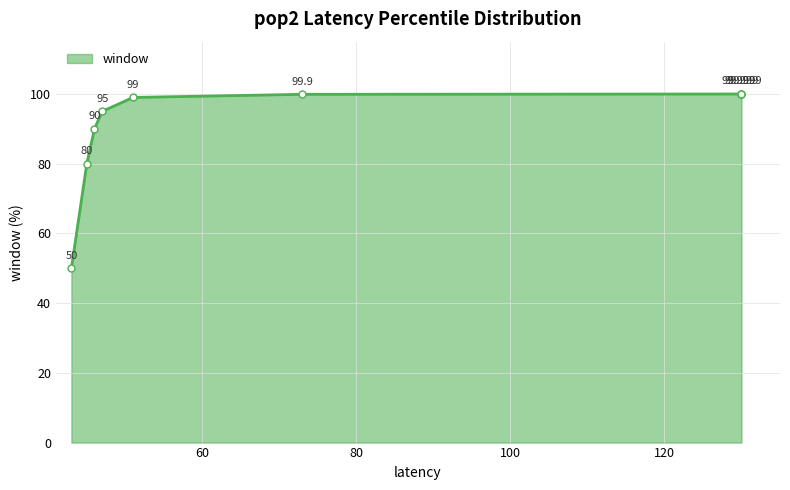

The value at 43 is 28.9. True or false?

False